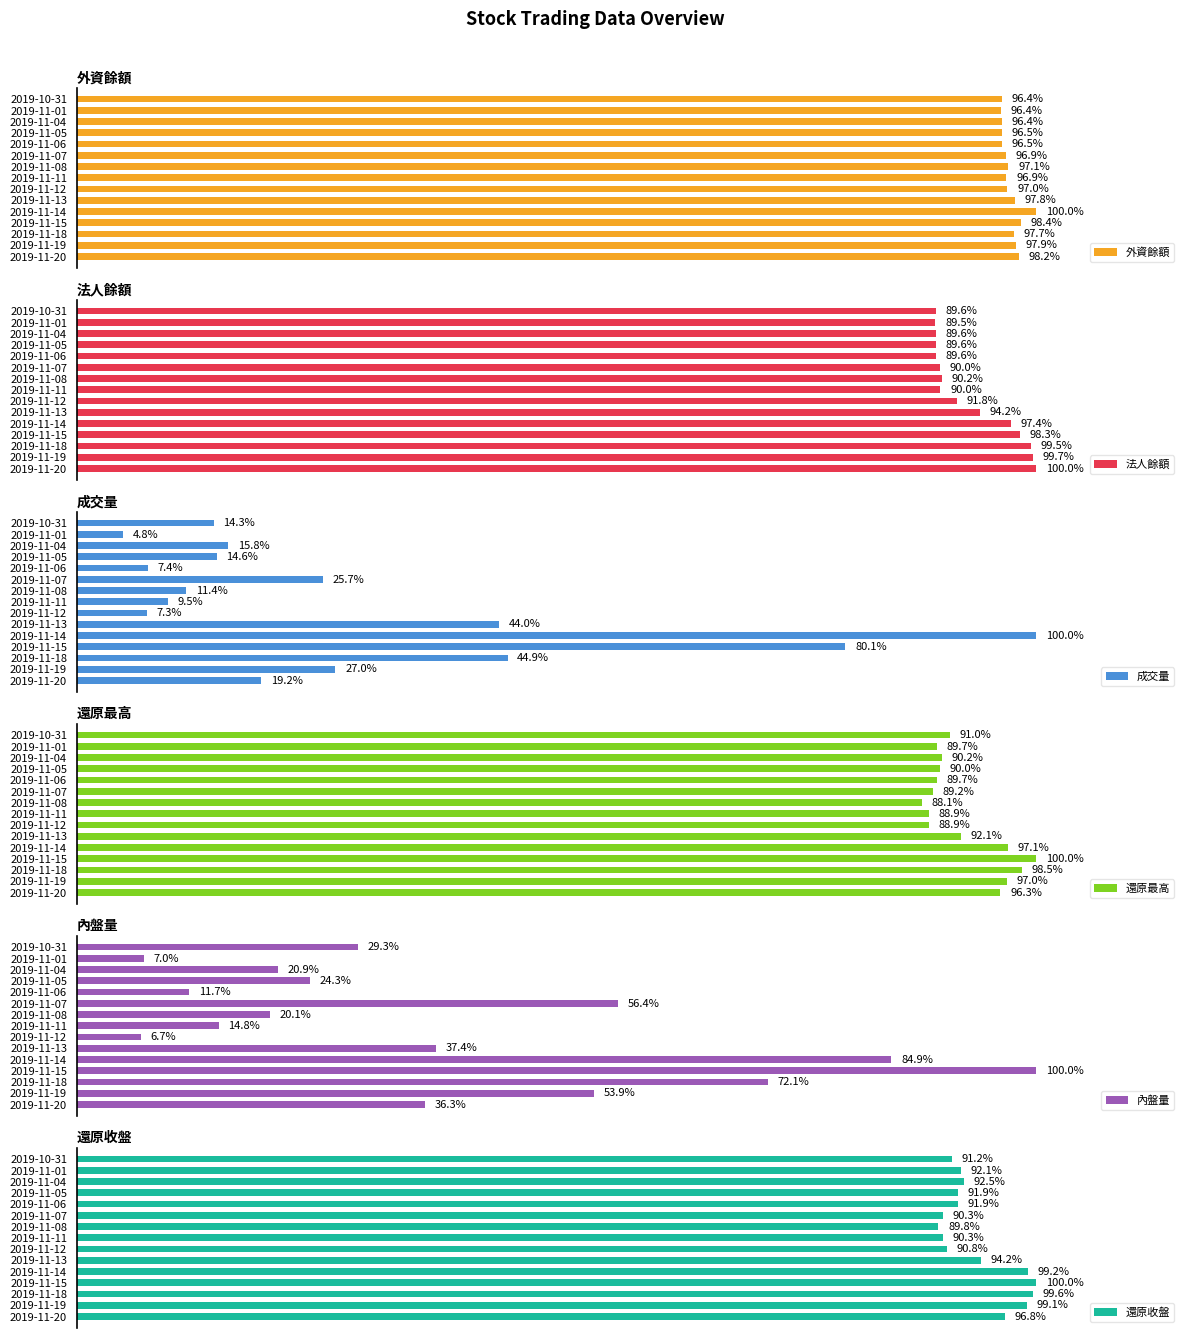

At how many categories does at least one series exceed 29?

15